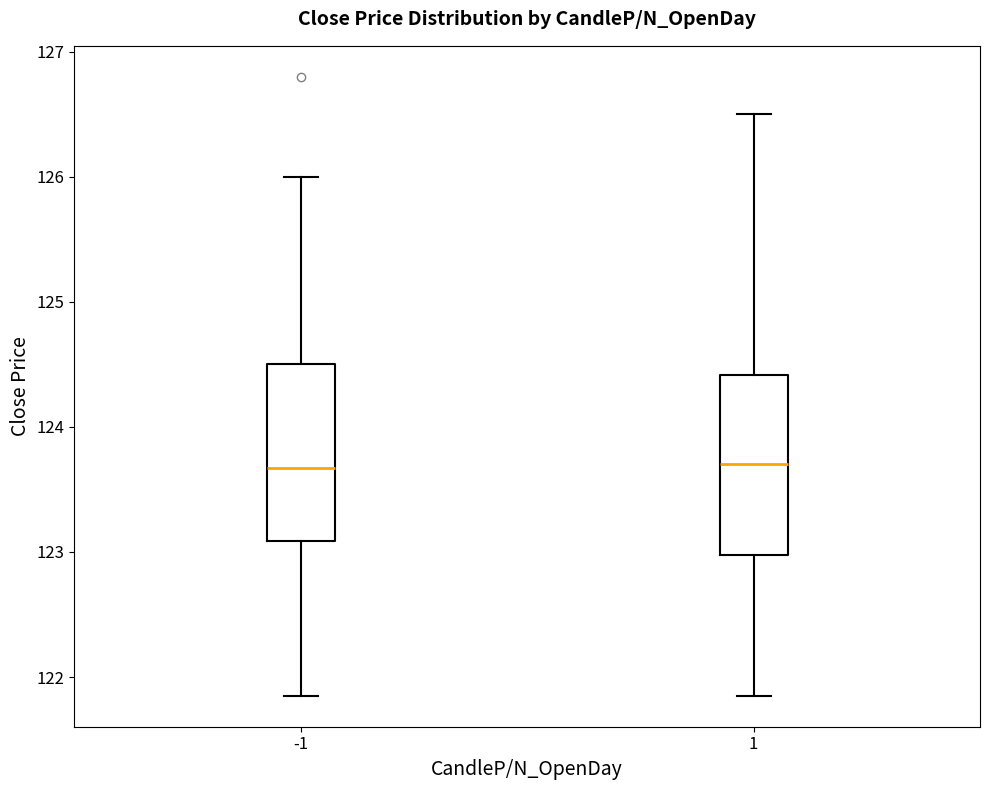

Where does the upper whisker of the box at x = 1 end on the y-axis? The values are not printed on the chart, so give them approximately, as read against the axis.

126.5